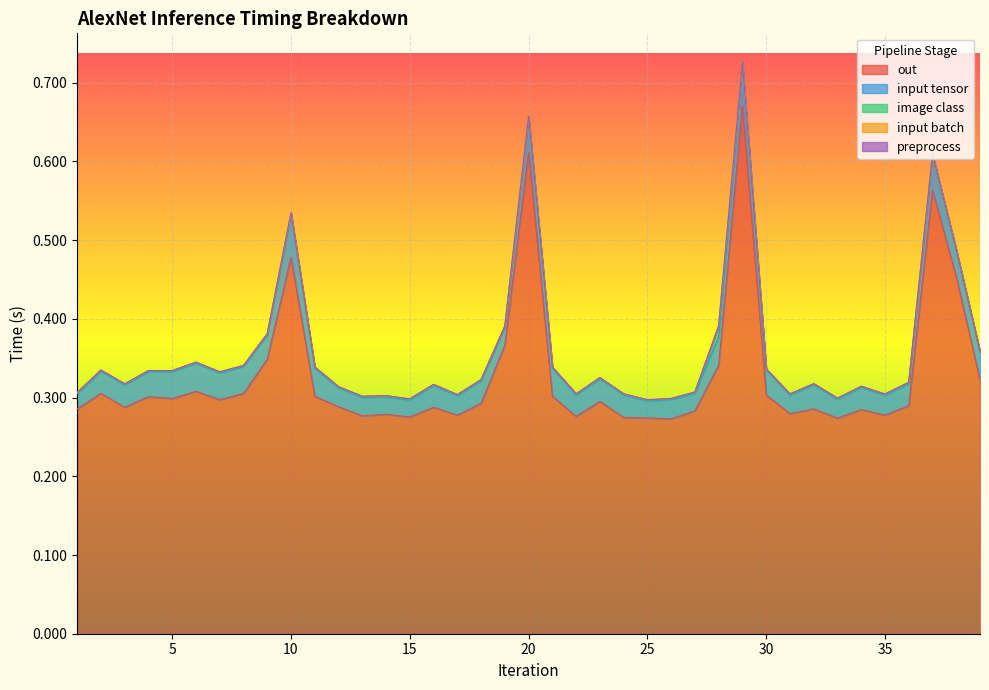

True or false: input batch and input tensor cross at least once.

False